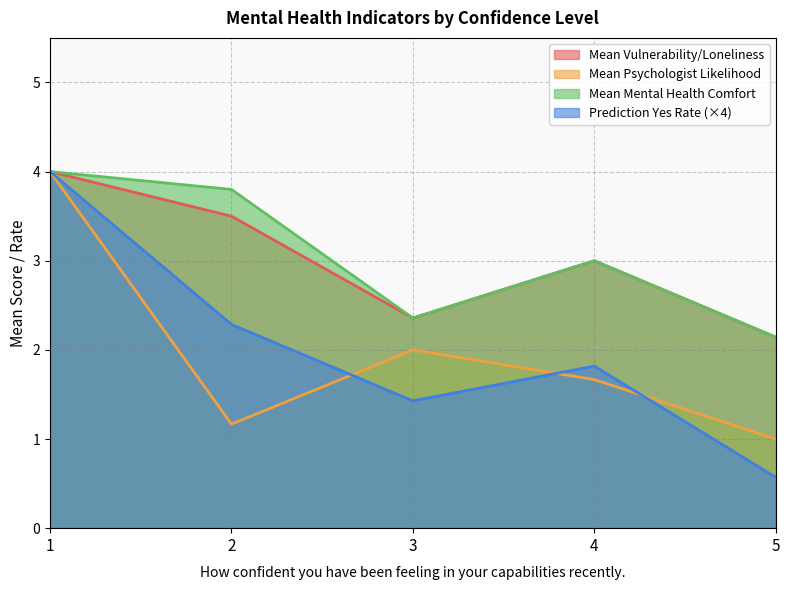

Rank the series by their maximum value, from lowest to highest.

Prediction Yes Rate, Mean Psychologist Likelihood, Mean Vulnerability/Loneliness, Mean Mental Health Comfort